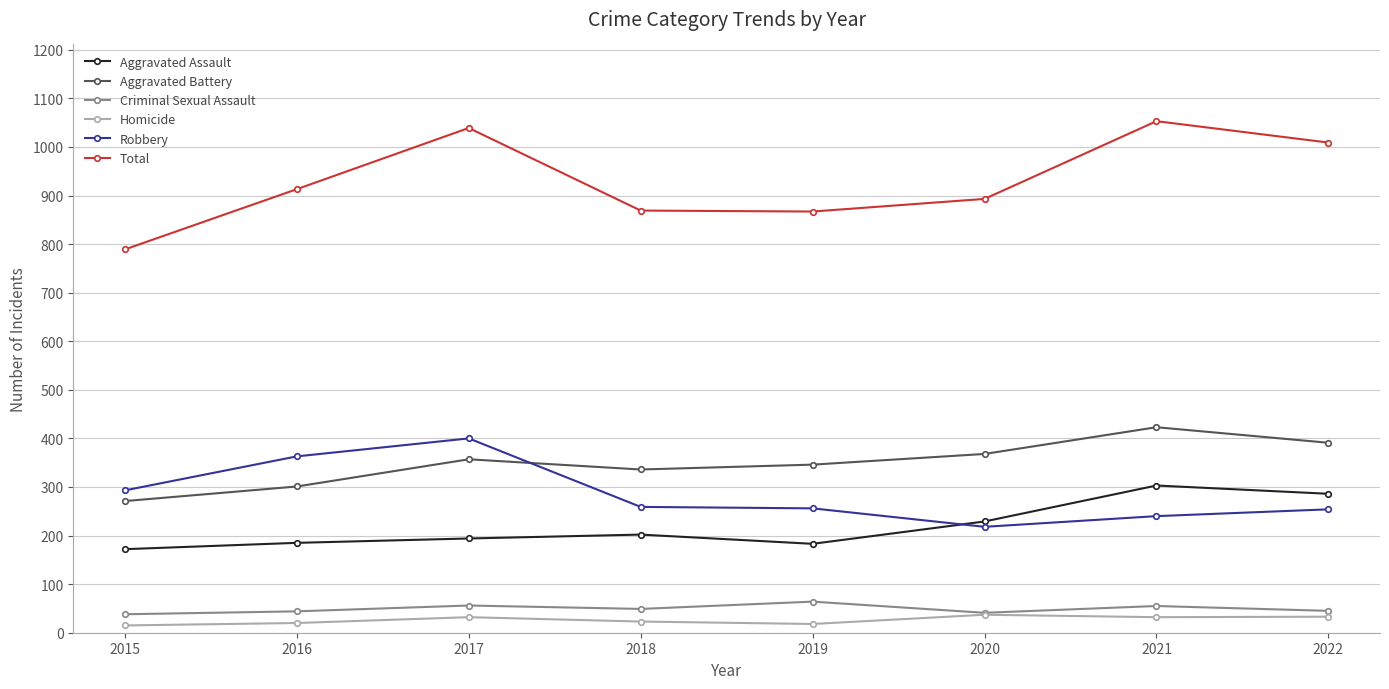

Which series changed the most between 2020 and 2022?

Total